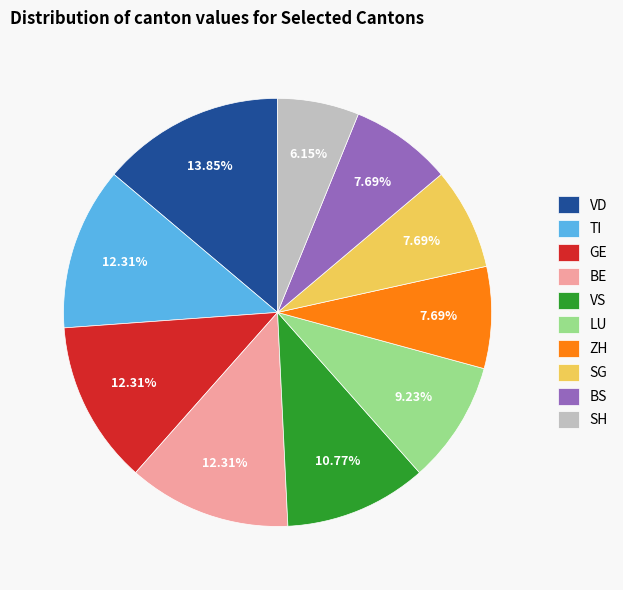

To the nearest percent, what is the average slice percentage?

10%